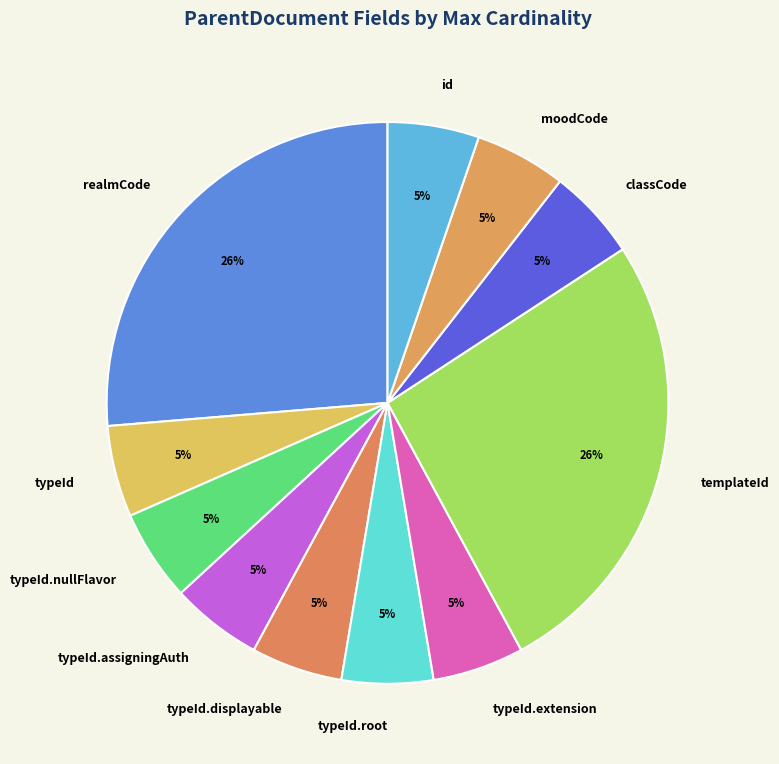

True or false: typeId.nullFlavor accounts for 5% of the total.

True